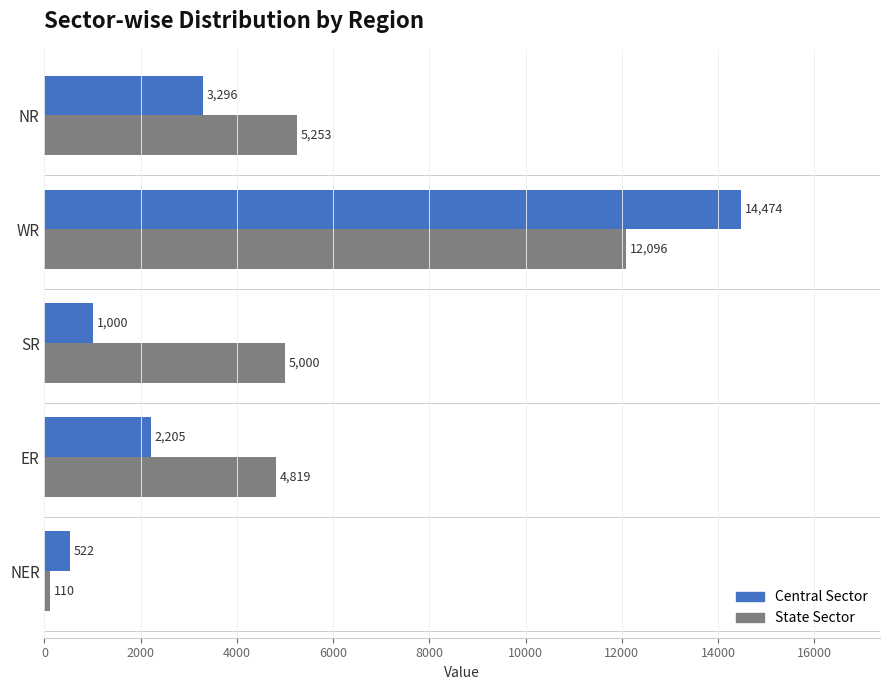

Where is State Sector nearest to the value 6103?

NR